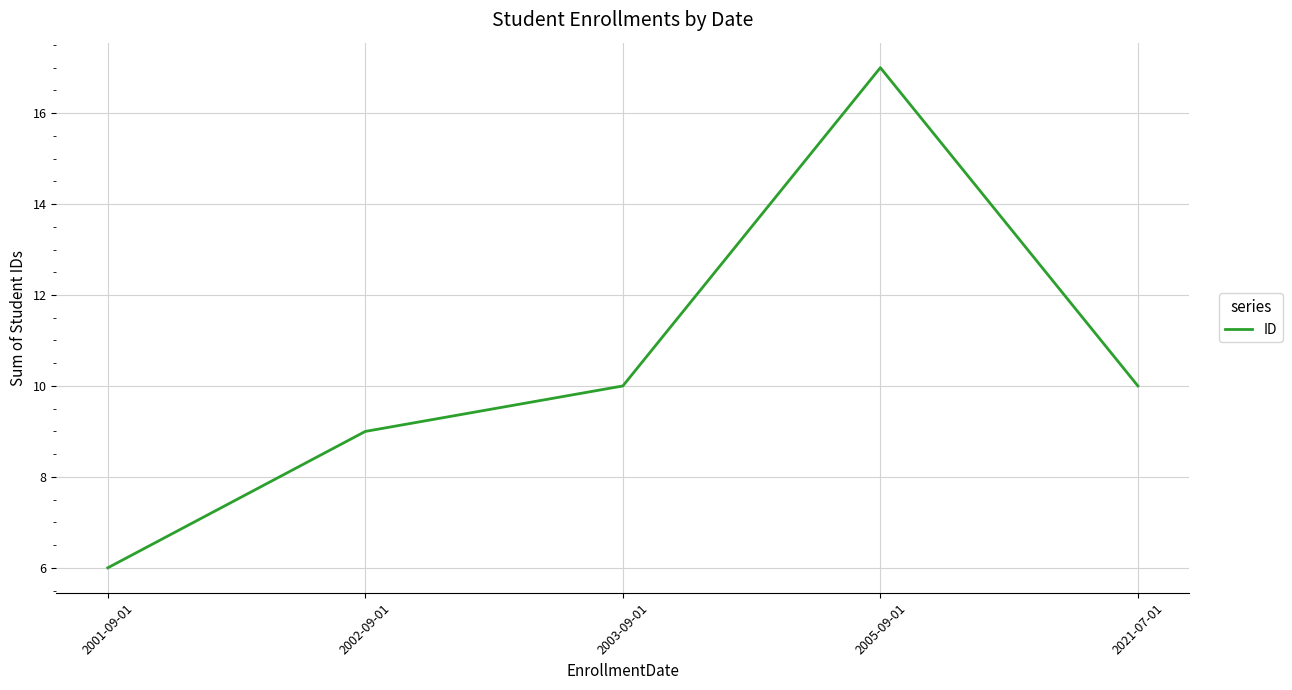

Does the chart have visible grid lines?

Yes